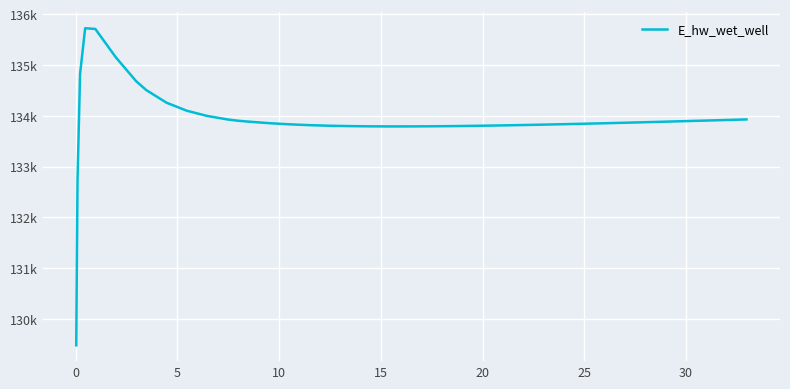

What is the difference between the second highest and minimum values?

6231.2